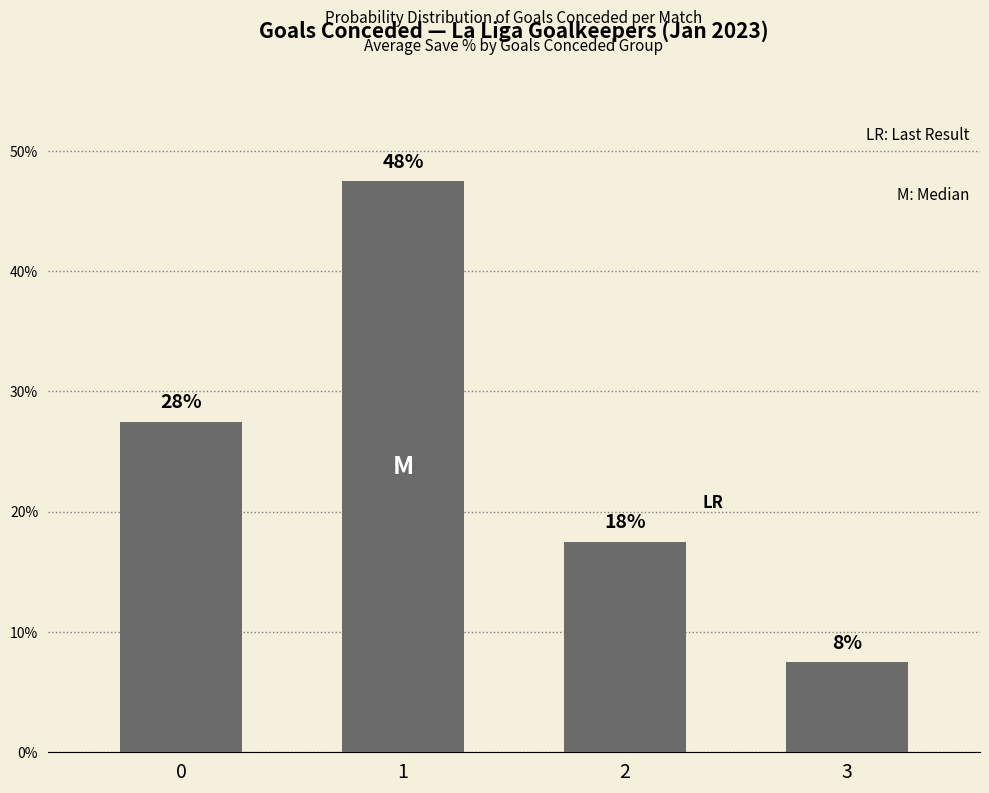

What is the change in value from 2 to 3?

-10.0